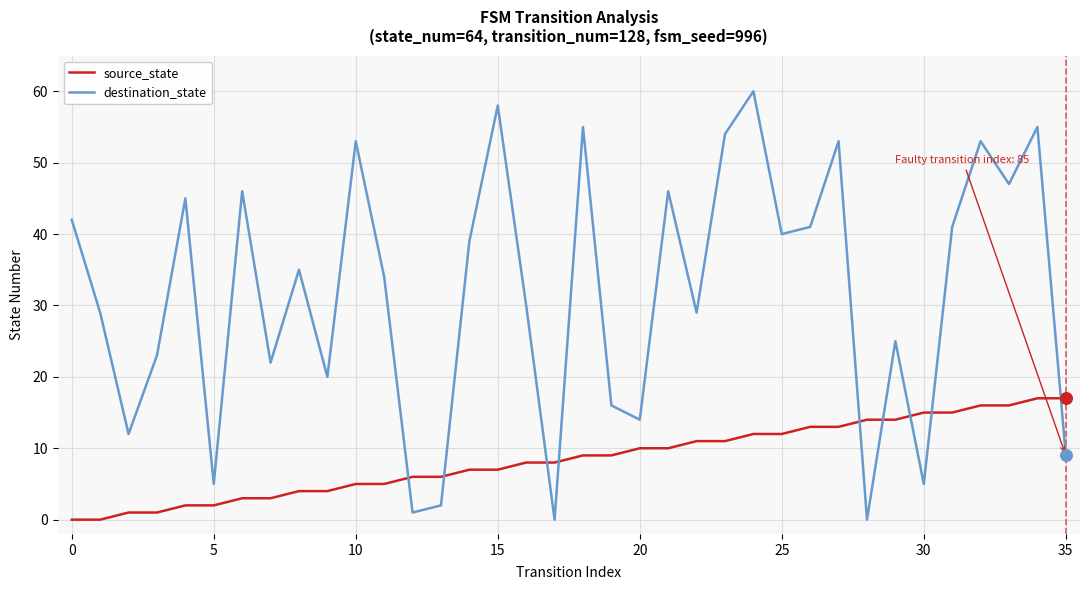

Which series has the largest total across all categories?

destination_state